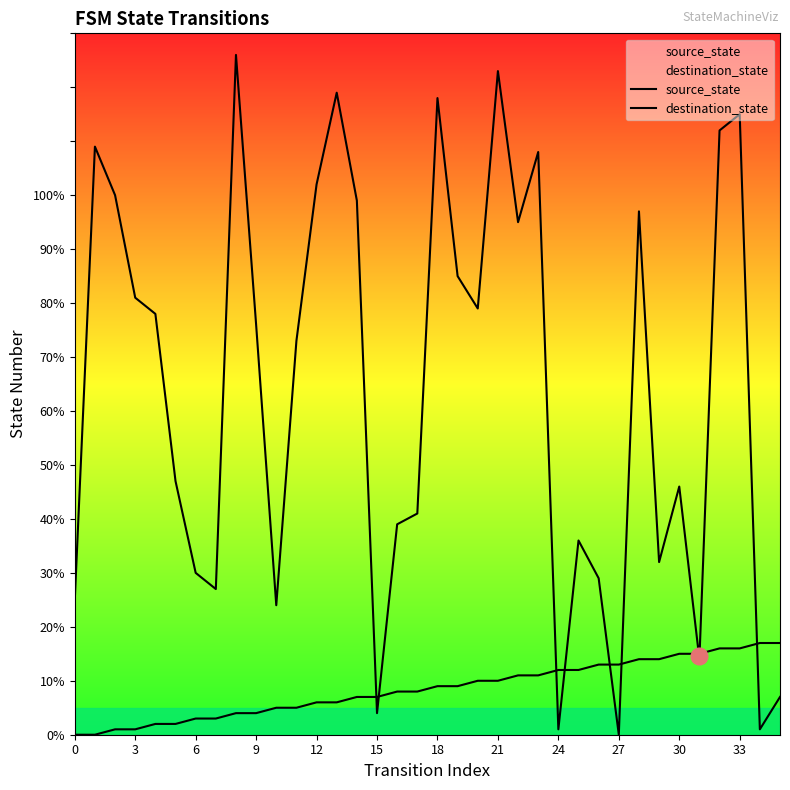

In destination_state, how many points are higher than both neighbors (excluding endpoints)?

10